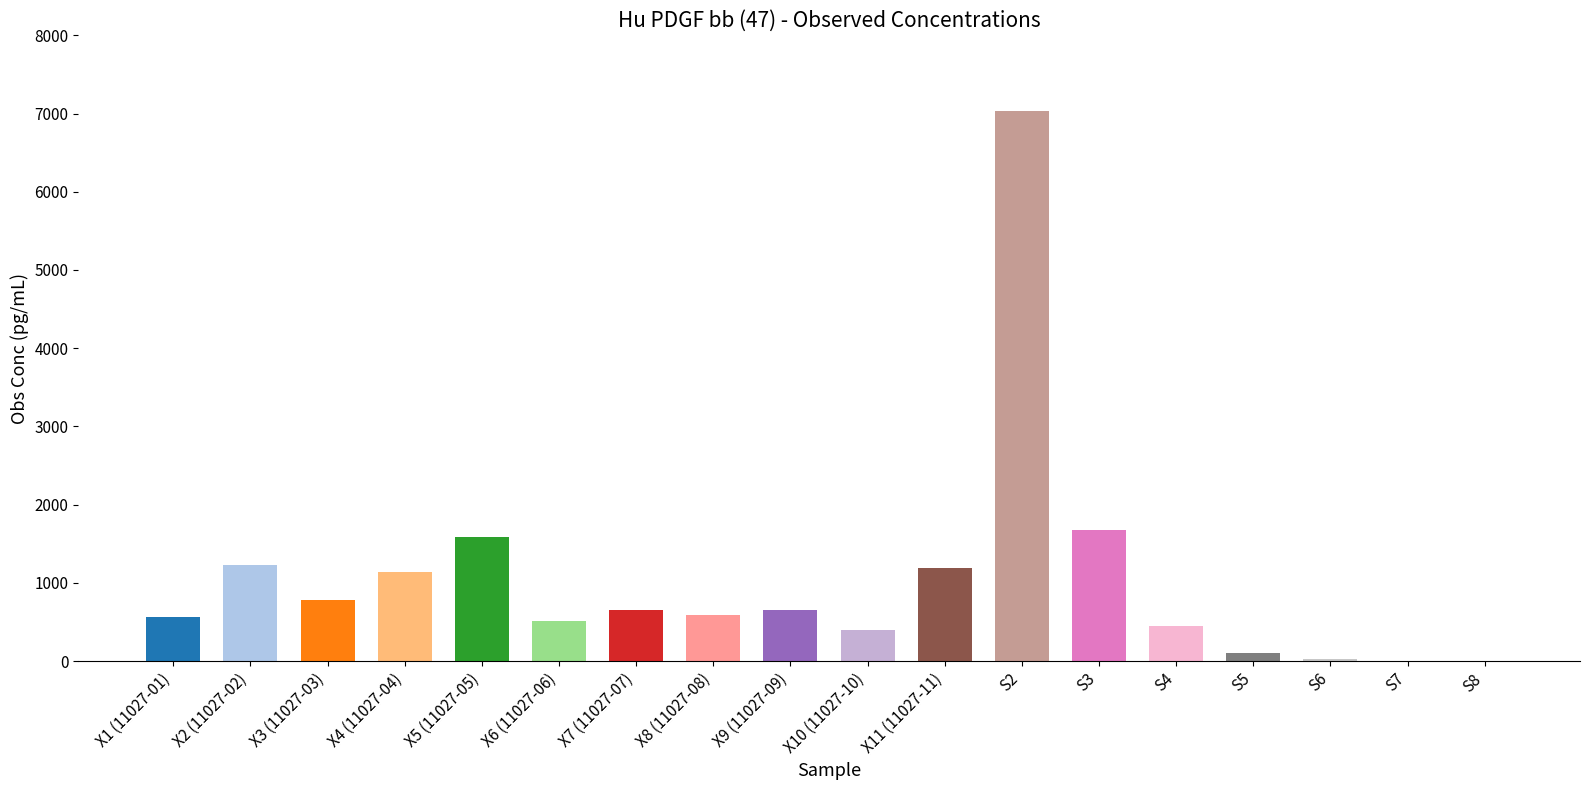

Is it true that the value at X8 (11027-08) is 292.0?

False